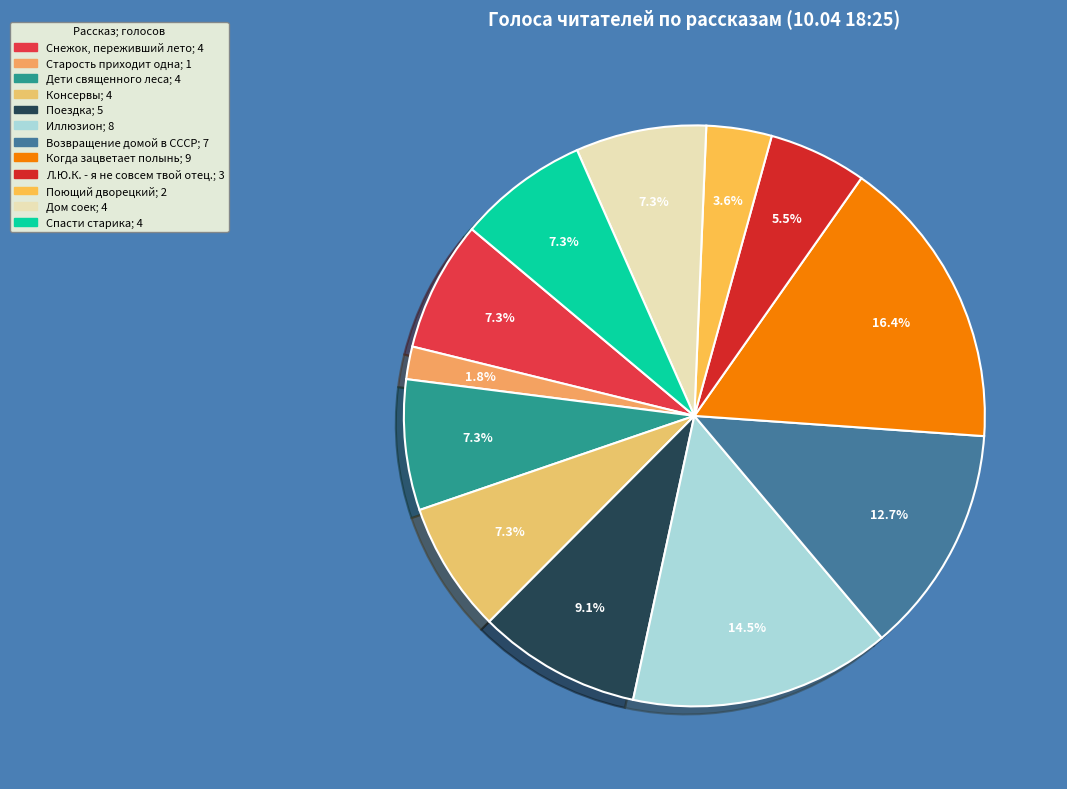

True or false: Консервы accounts for 1% of the total.

False